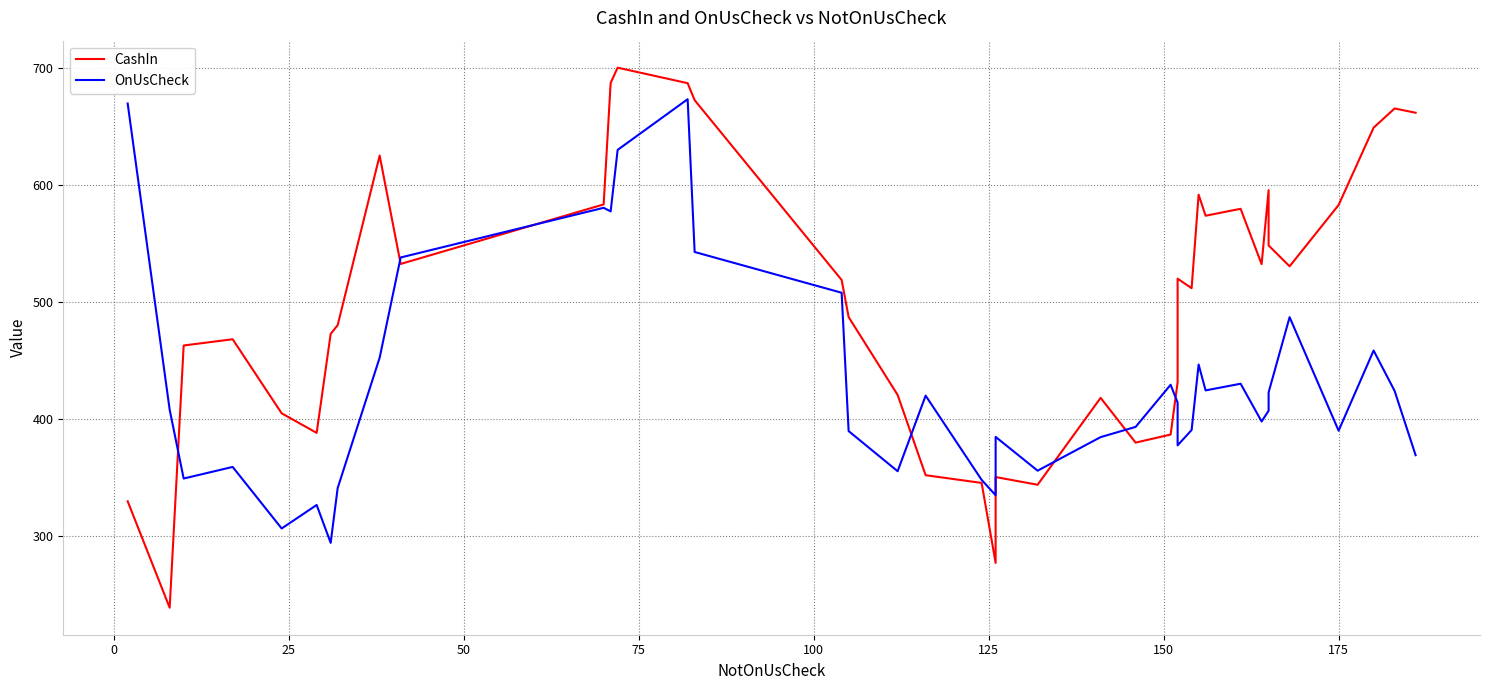

List the series in order of their peak value, highest first.

CashIn, OnUsCheck